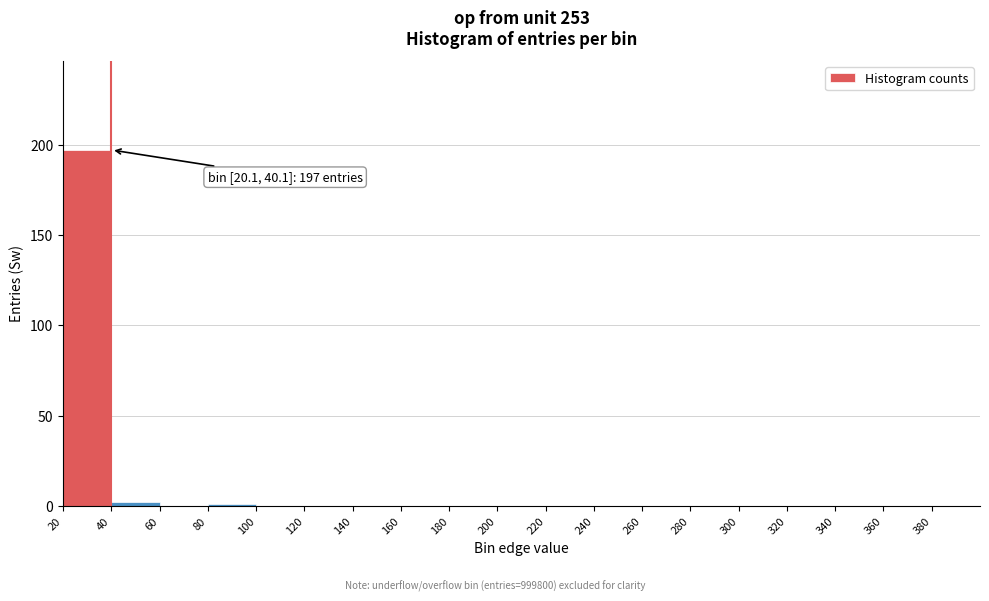

Over which range of the x-axis is the bar tallest?

20 to 40